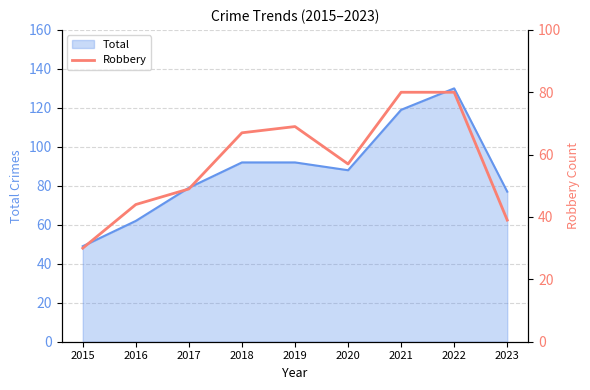

What is the smallest value displayed?

30